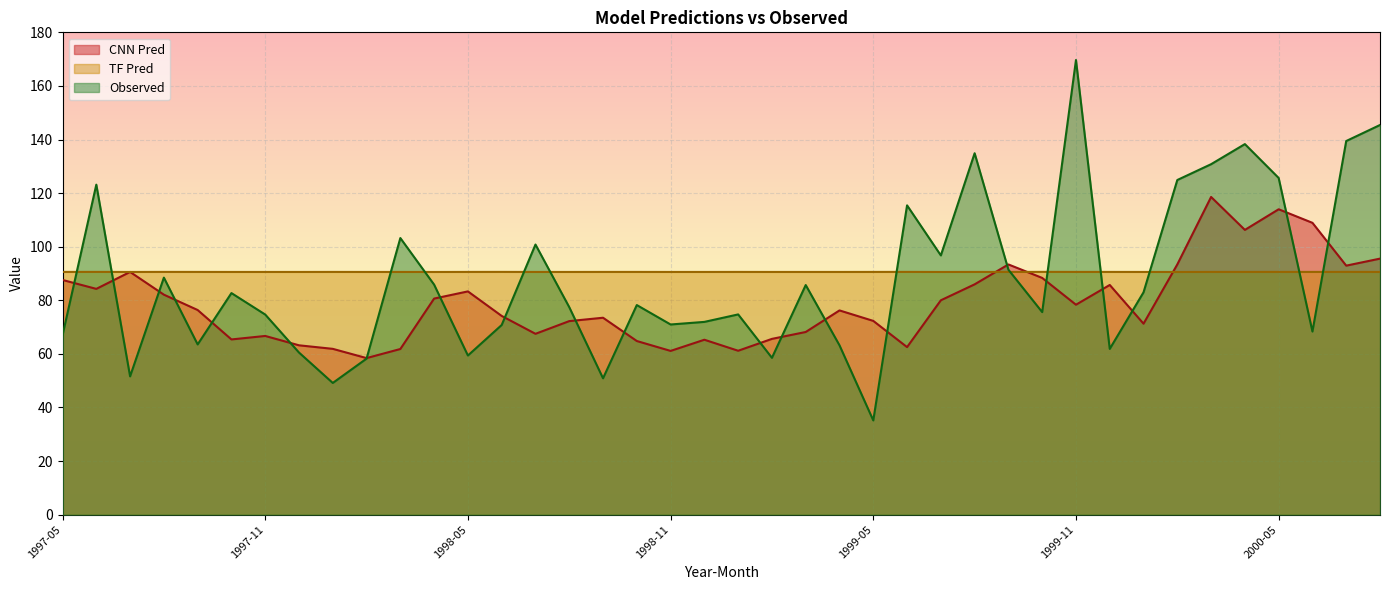

List the series in order of their peak value, highest first.

Observed, CNN Pred, TF Pred